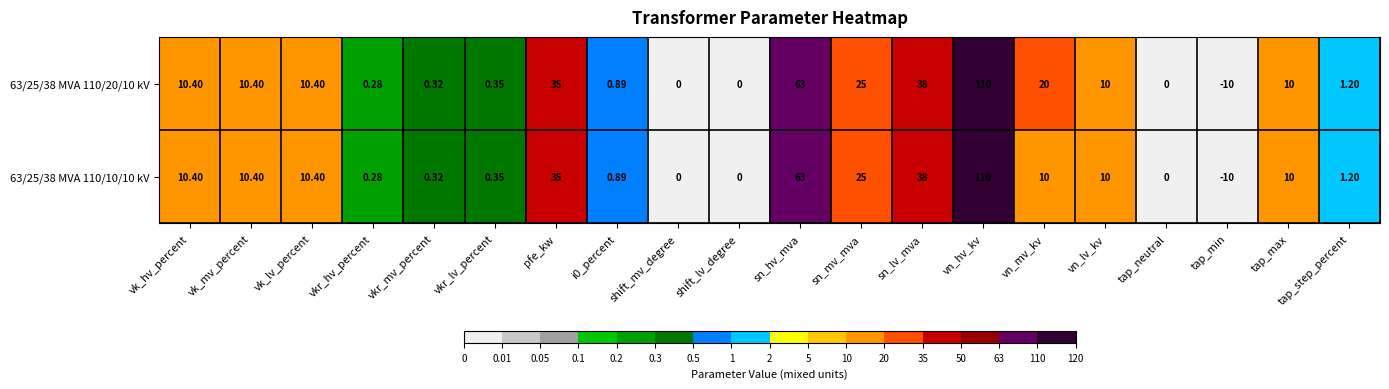

Between vn_mv_kv and tap_step_percent, which series saw the biggest shift?

63/25/38 MVA 110/20/10 kV